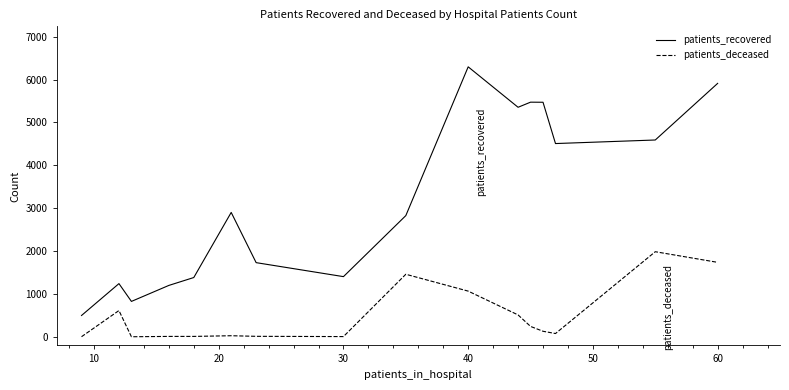

True or false: patients_deceased has more than 1 points higher than both neighbors.

True